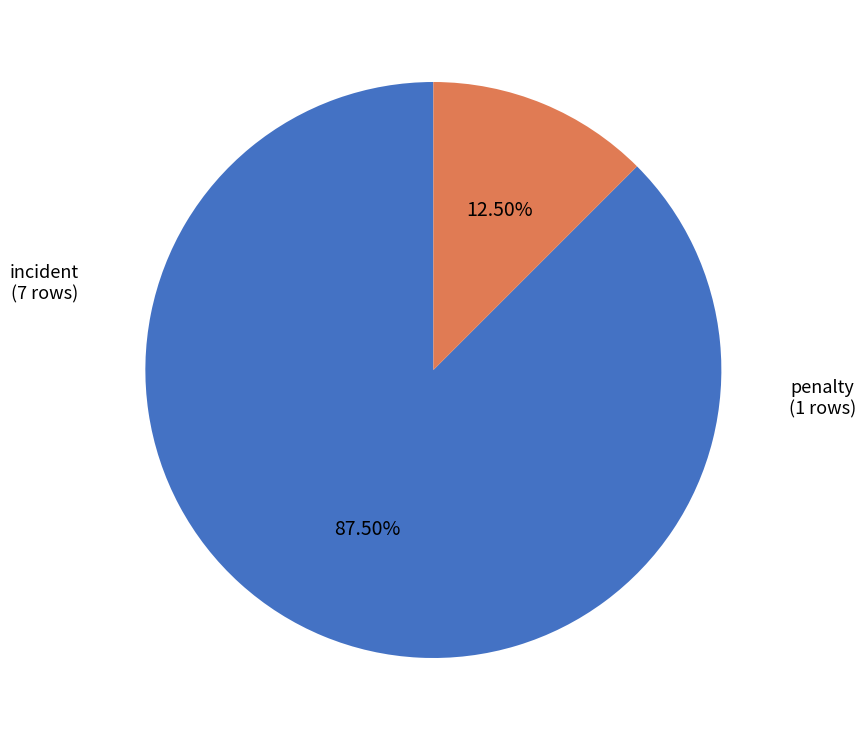

To the nearest percent, what portion does incident represent?

88%